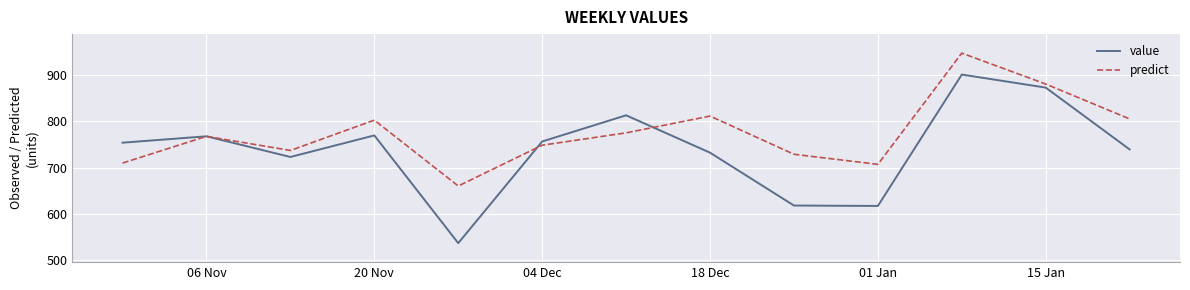

Which series has the largest total across all categories?

predict